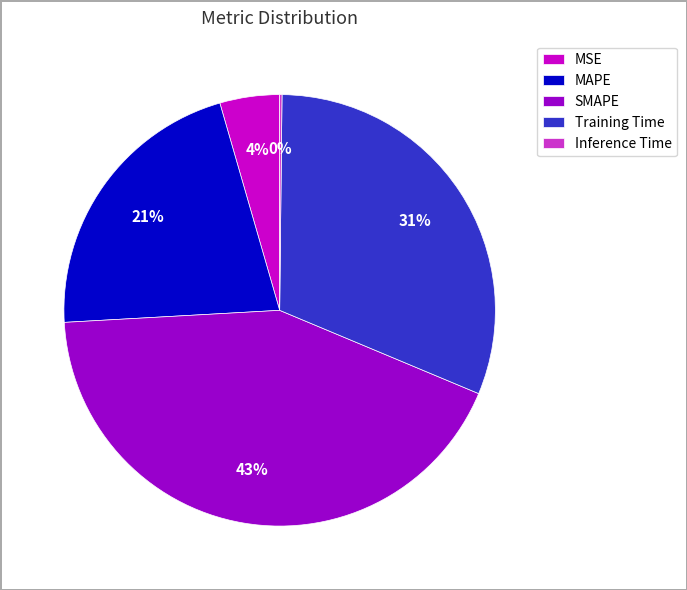

To the nearest percent, what is the average slice percentage?

20%